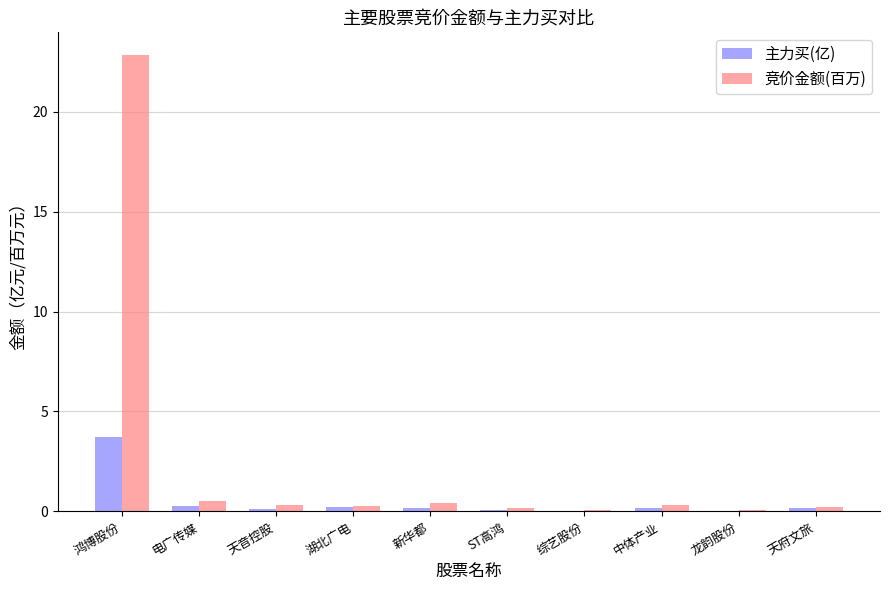

What are all the series names shown in the legend?

主力买(亿), 竞价金额(百万)